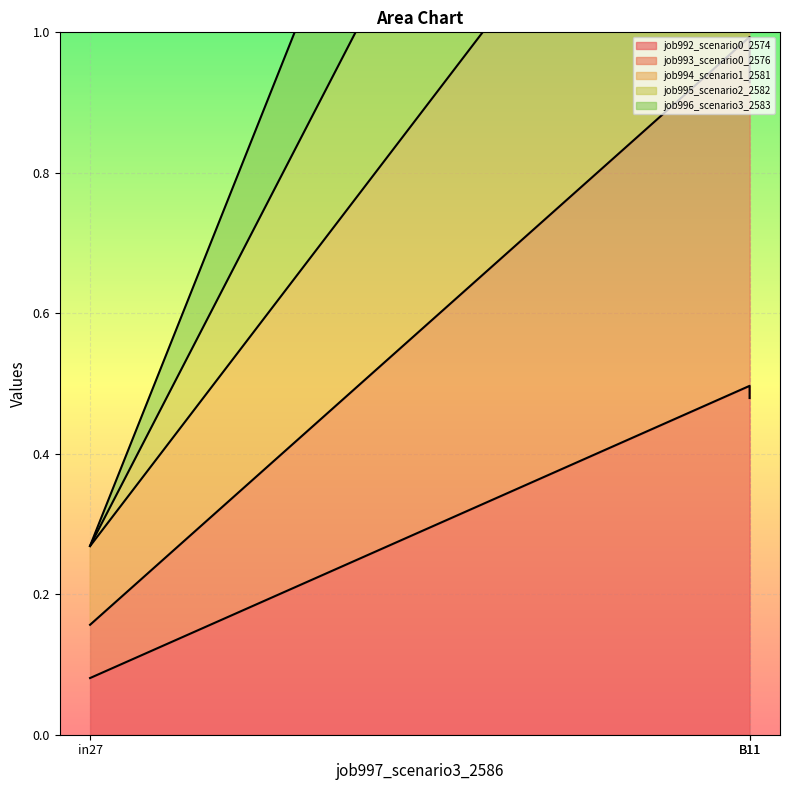

What are all the series names shown in the legend?

job992_scenario0_2574, job993_scenario0_2576, job994_scenario1_2581, job995_scenario2_2582, job996_scenario3_2583